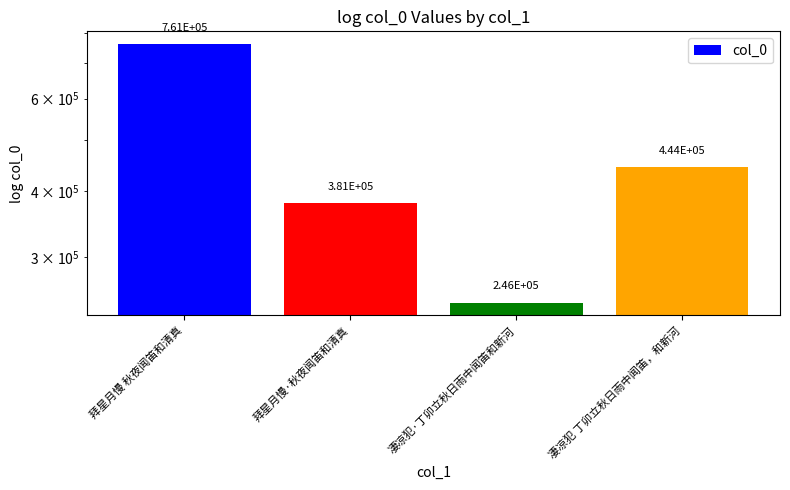

How many values are between 380786 and 761048?

3